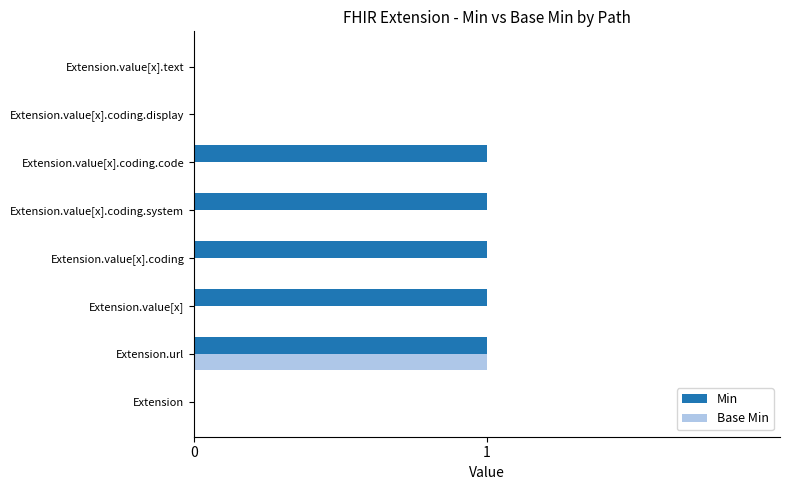

Is the value of Min at Extension.value[x].coding.code greater than the value of Base Min at Extension.value[x].coding.display?

Yes